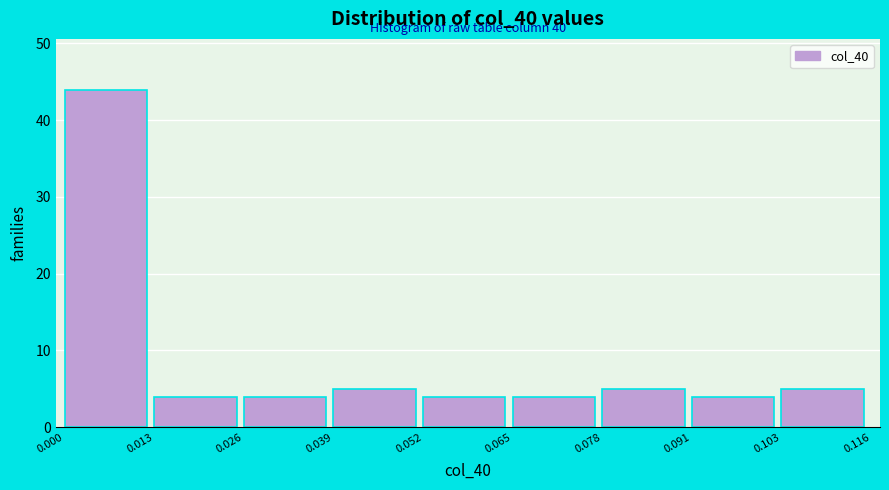

Which range on the x-axis has the tallest bar?

0.000 to 0.013